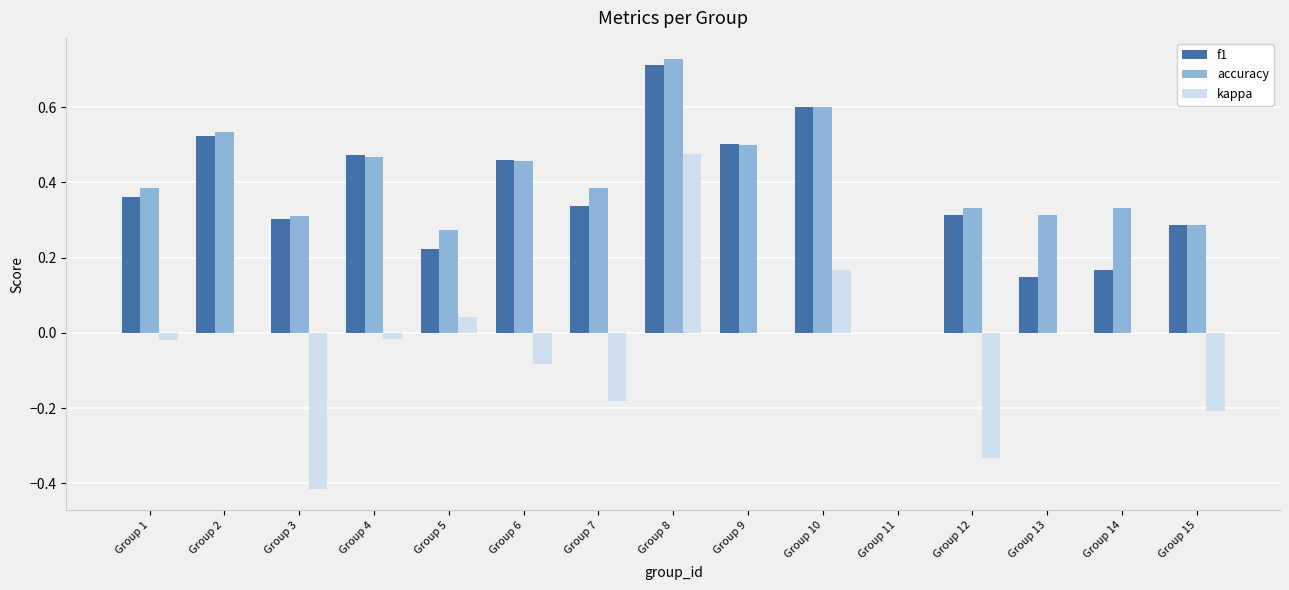

How many groups of bars are there?

15